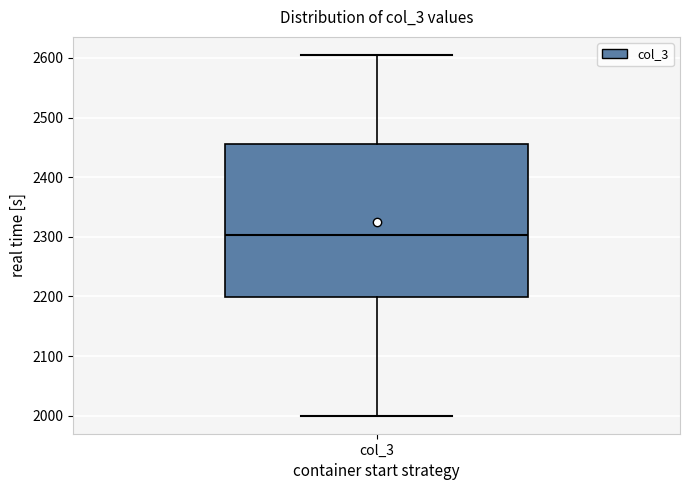

Transcribe this box plot: give where the median line is, the range the box spans, and where the two whiskers end, as read against the y-axis. The values are not printed on the chart, so give them approximately, as read against the axis.

median 2300, box 2200 to 2460, whiskers 2000 to 2610